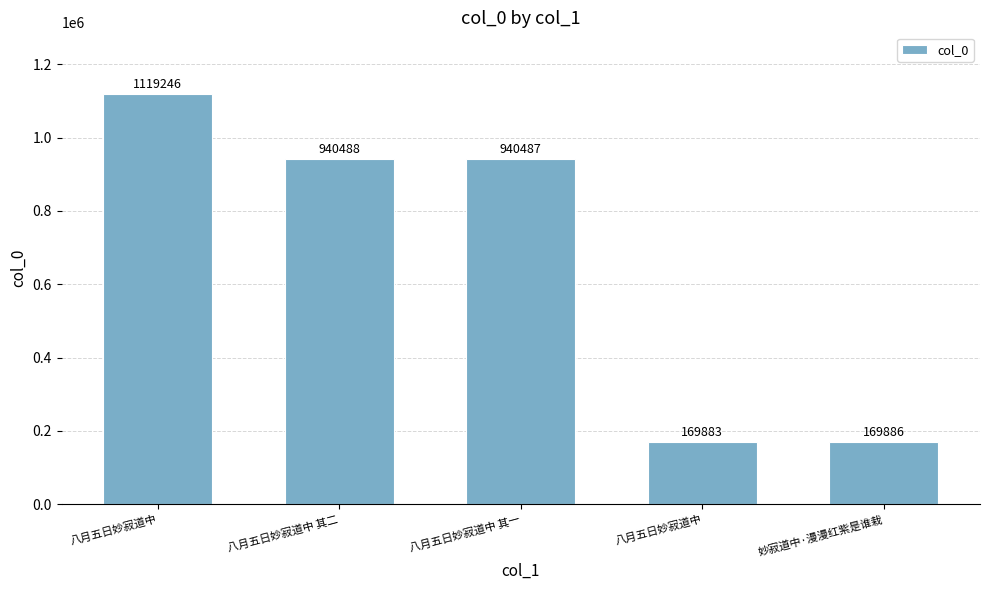

What is the difference between the maximum and minimum values?

949363